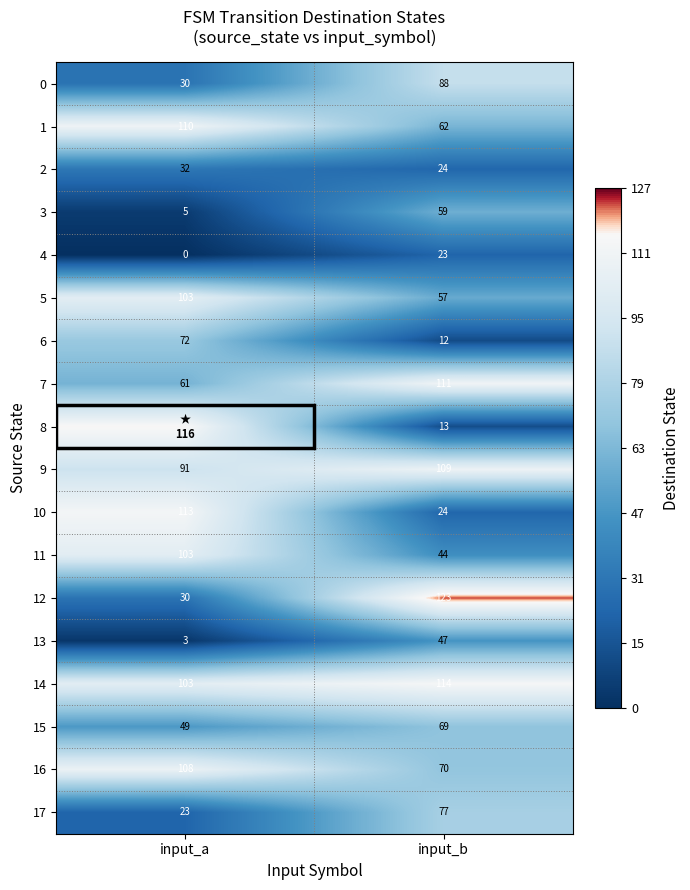

What is the total value across all series at input_b?

1126